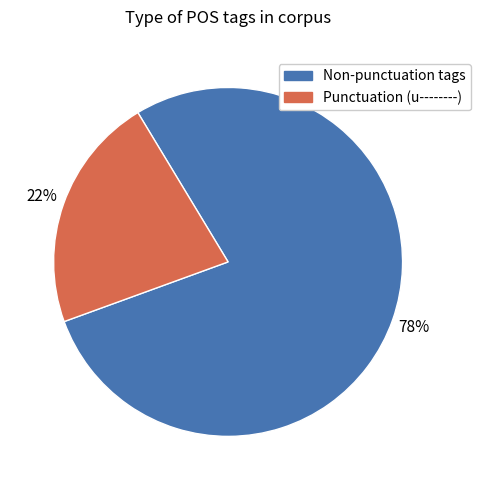

Is there any slice that represents more than half of the pie?

Yes